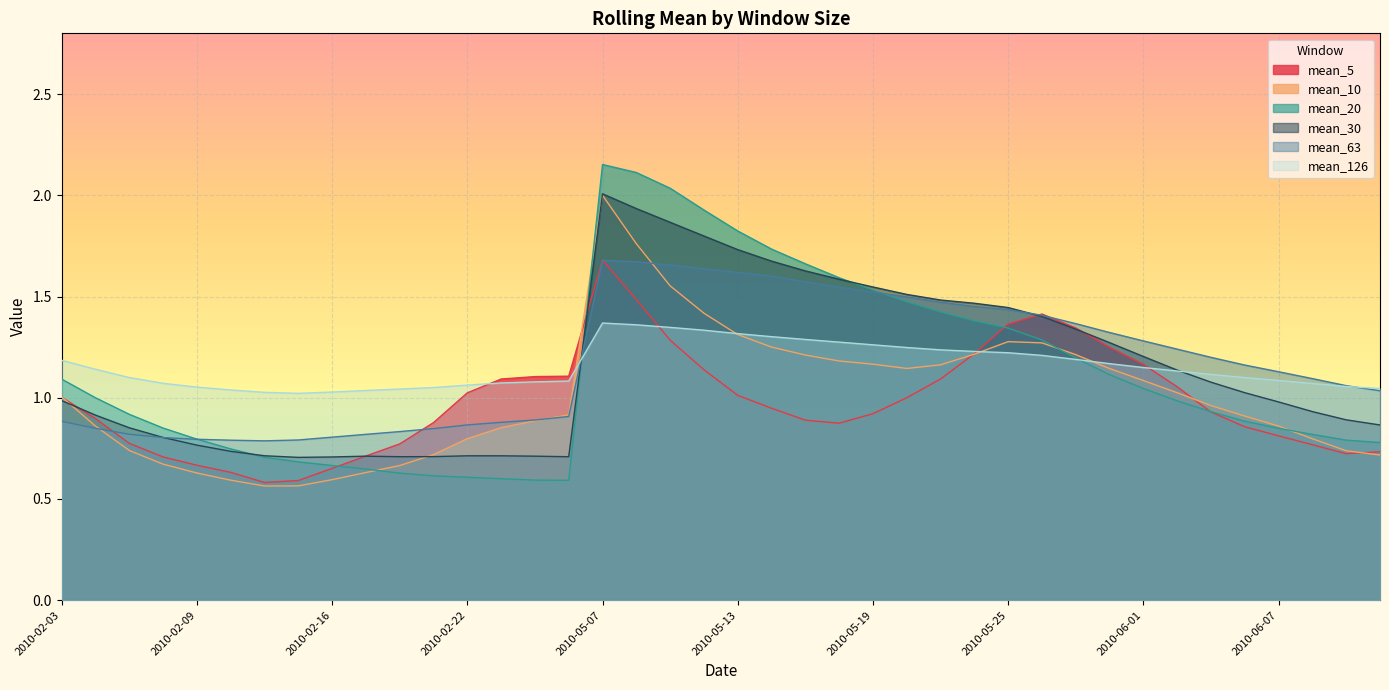

What is the spread (max minus min) of values at 2010-05-11?

0.8